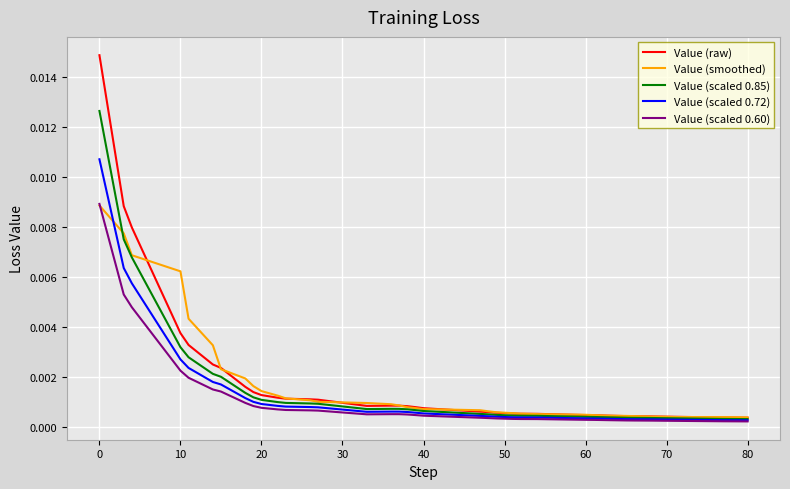

Which series has the widest spread of values?

Value (raw)